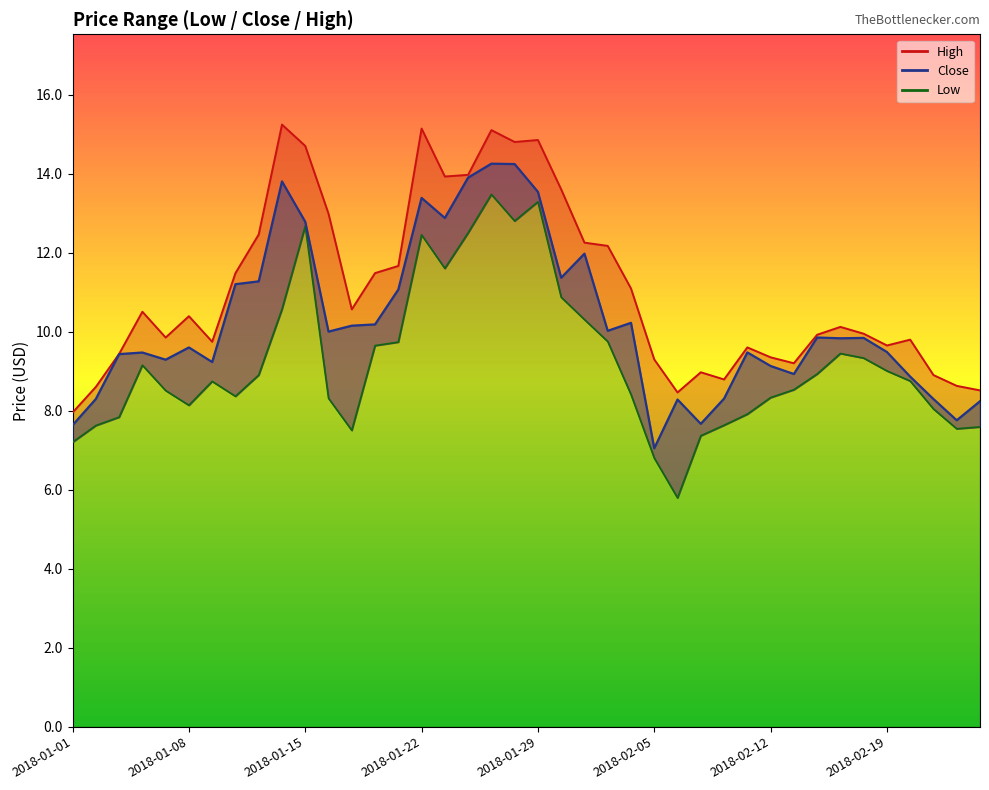

True or false: High and Low intersect in this chart.

False